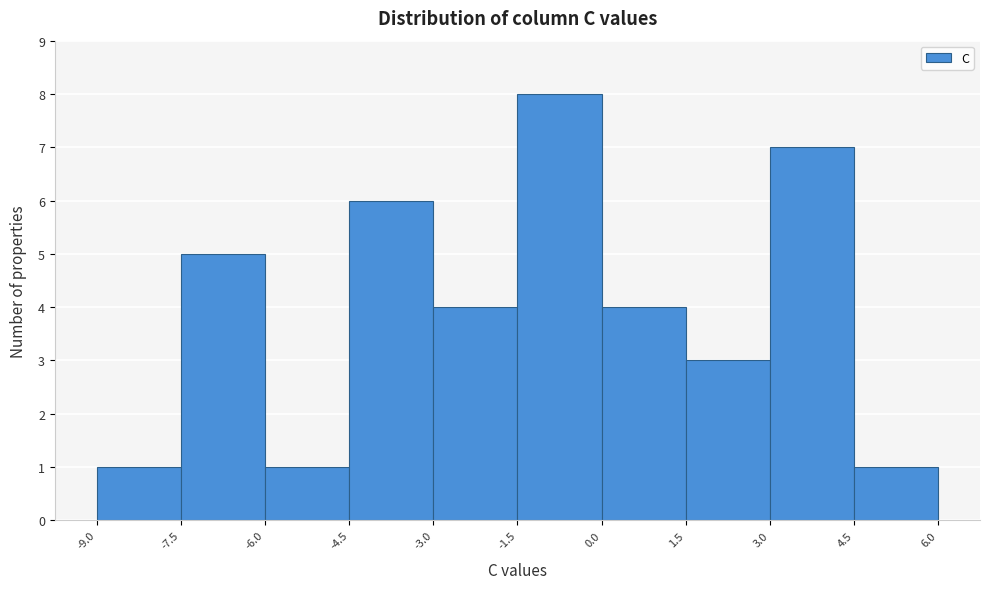

Reading left to right, transcribe this chart: for each bar, give the range it covers on the x-axis and its height. The values are not printed on the chart, so give them approximately, as read against the axis.

-9.0 to -7.5: 1
-7.5 to -6.0: 5
-6.0 to -4.5: 1
-4.5 to -3.0: 6
-3.0 to -1.5: 4
-1.5 to 0.0: 8
0.0 to 1.5: 4
1.5 to 3.0: 3
3.0 to 4.5: 7
4.5 to 6.0: 1